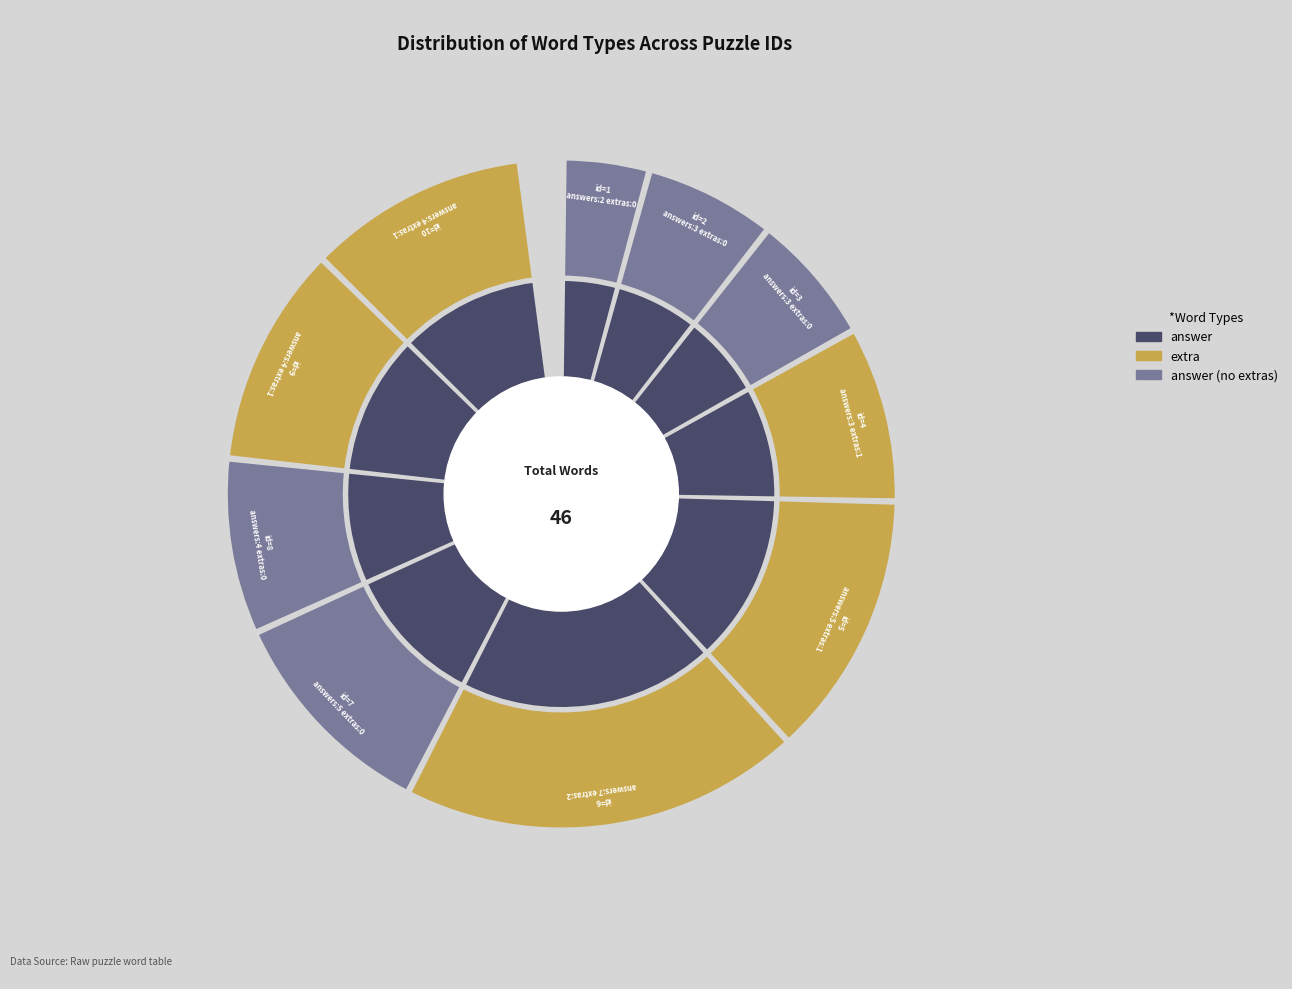

Count the number of slices in the pie.

10